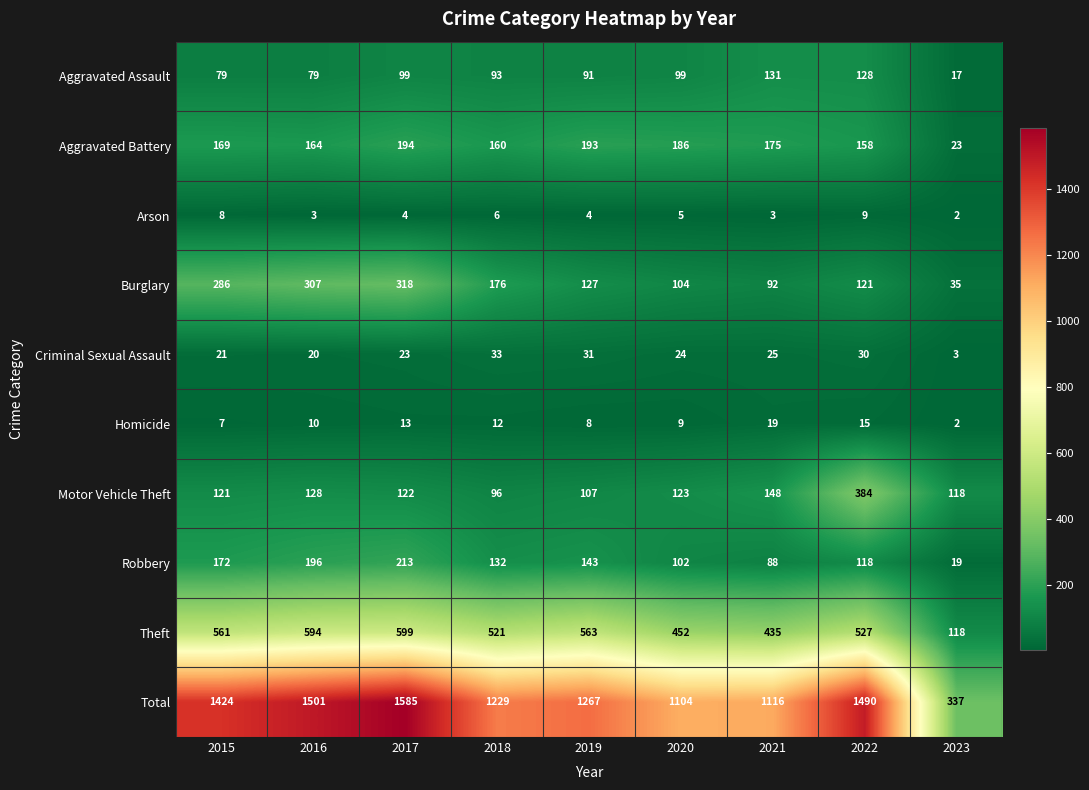

Which category has the highest value in the Theft series?

2017